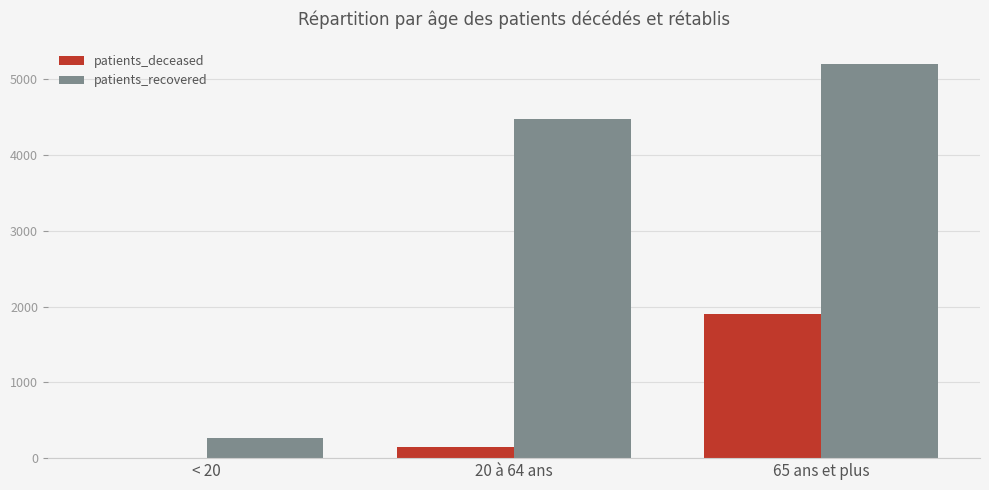

What is the difference between the patients_deceased values at 65 ans et plus and 20 à 64 ans?

1750